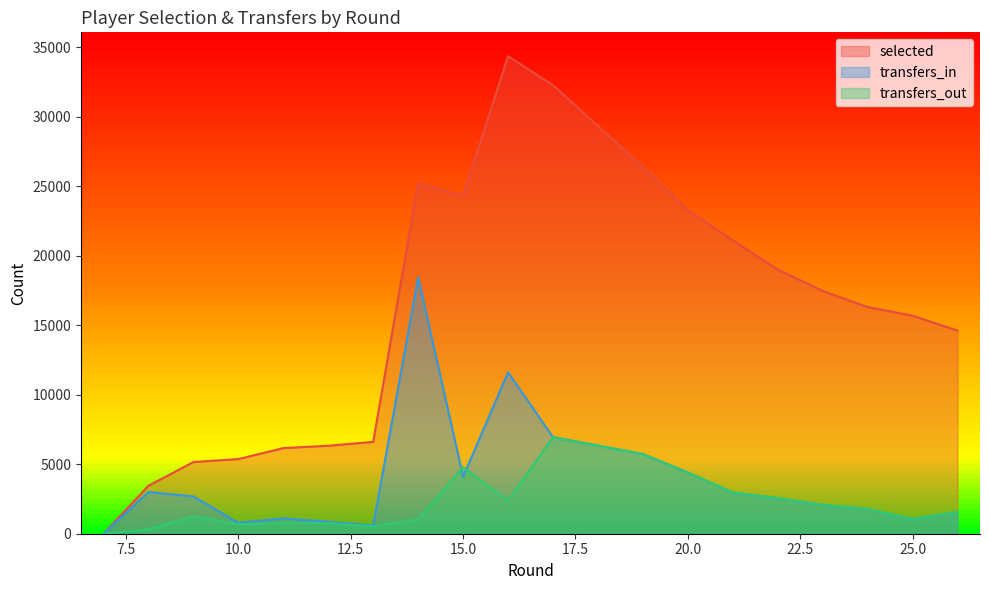

The selected series shows 3769 at 24. True or false?

False